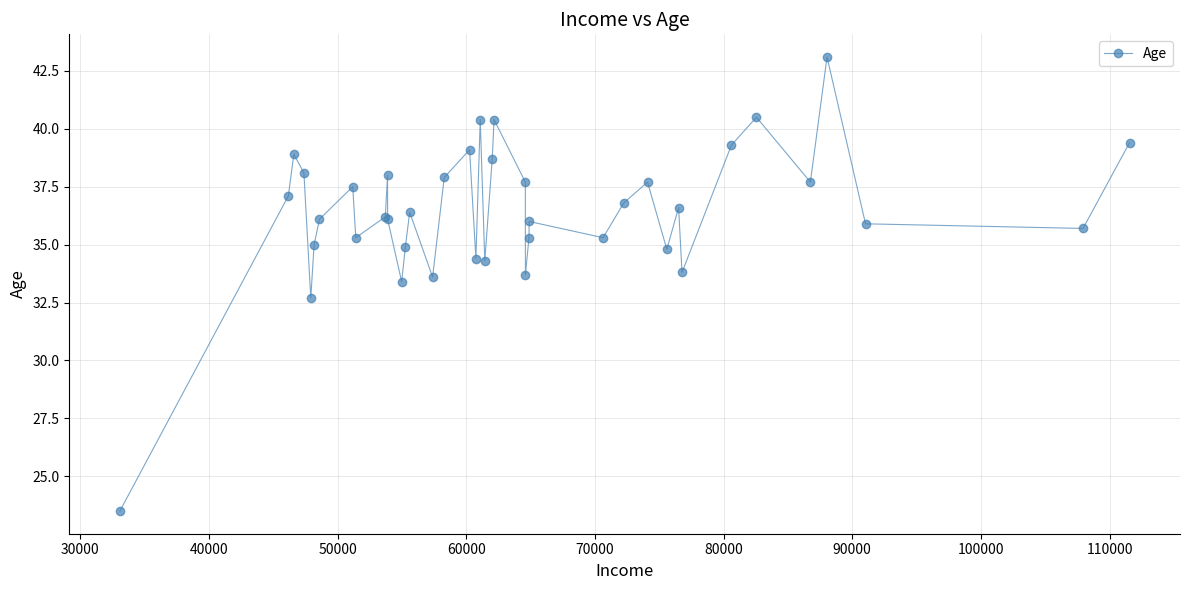

True or false: the data has more than 0 interior local peaks.

True